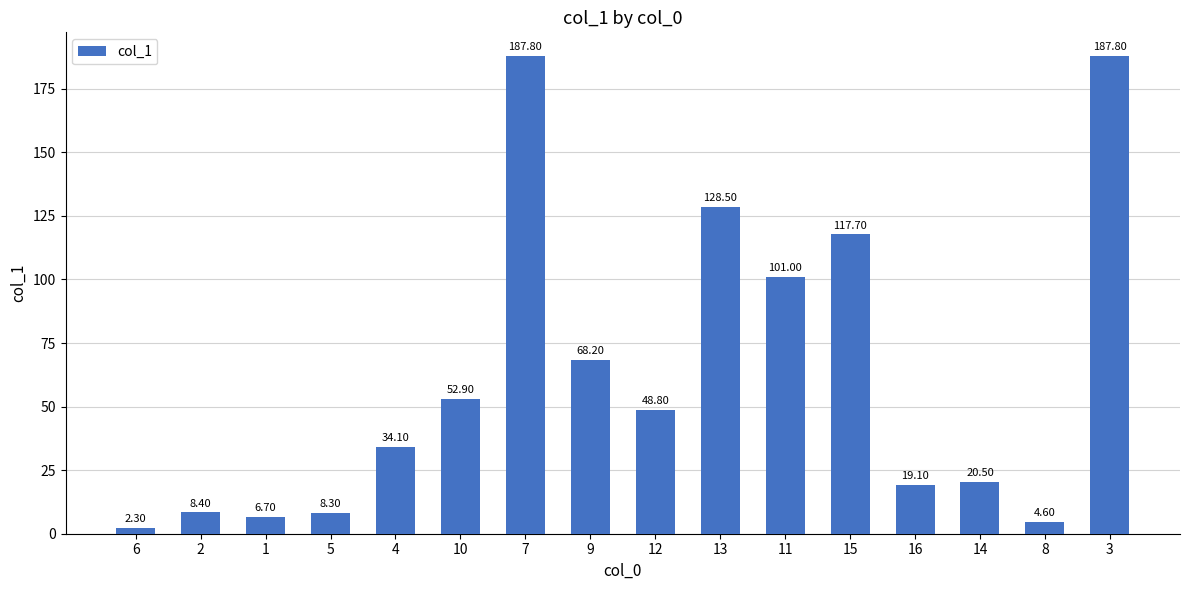

Between 1 and 13, which is larger?

13